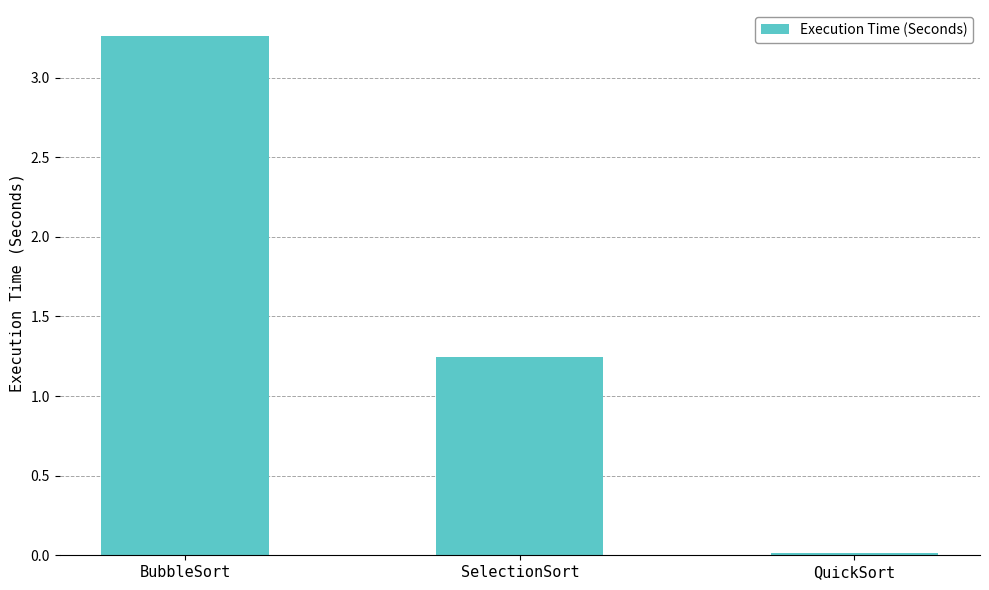

True or false: the data shows 1.7 at SelectionSort.

False